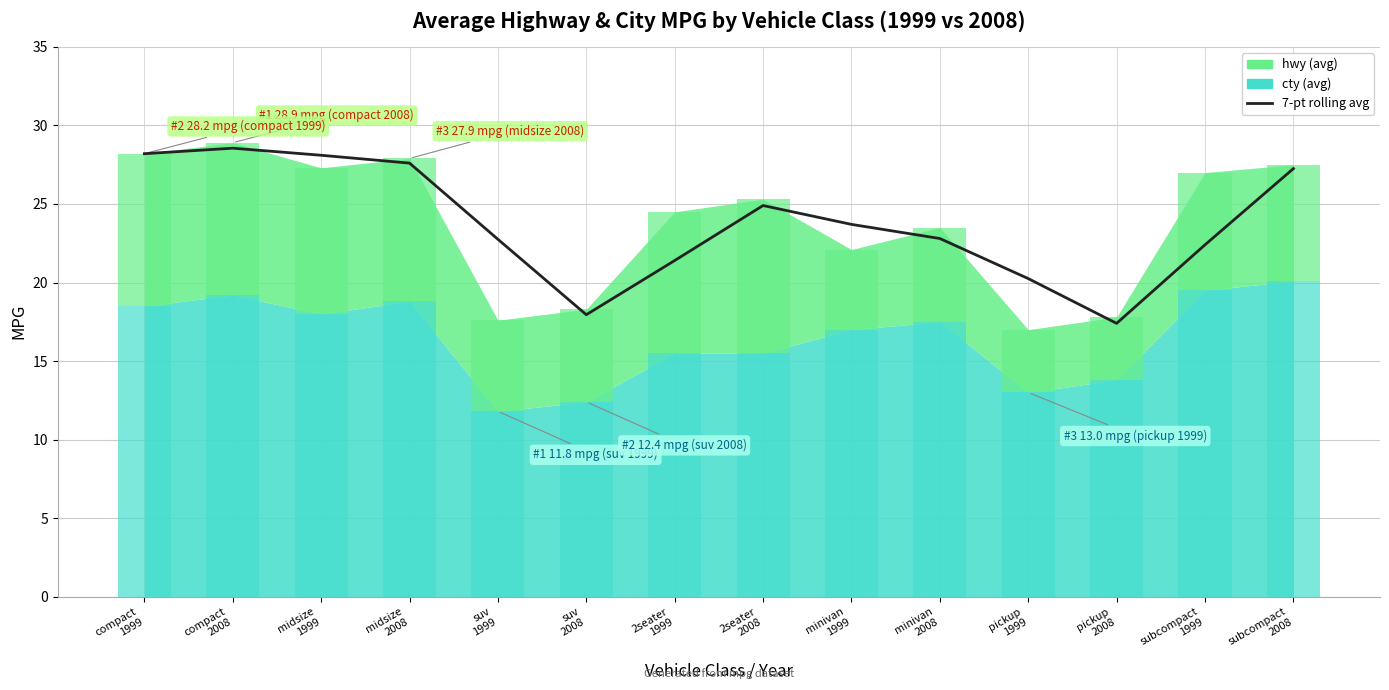

Which has a higher value, 2seater
1999 or subcompact
2008?

subcompact
2008